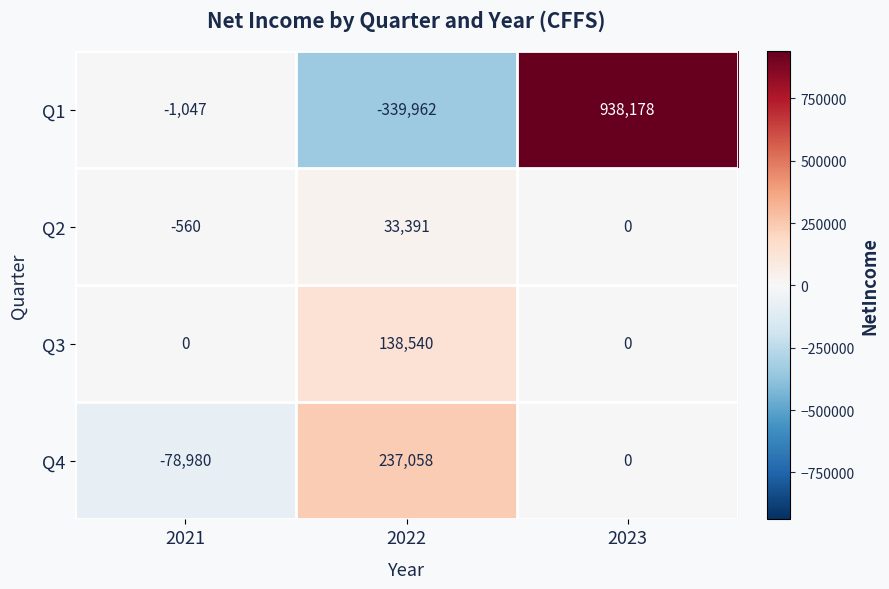

What is the maximum value for Q1?

938178